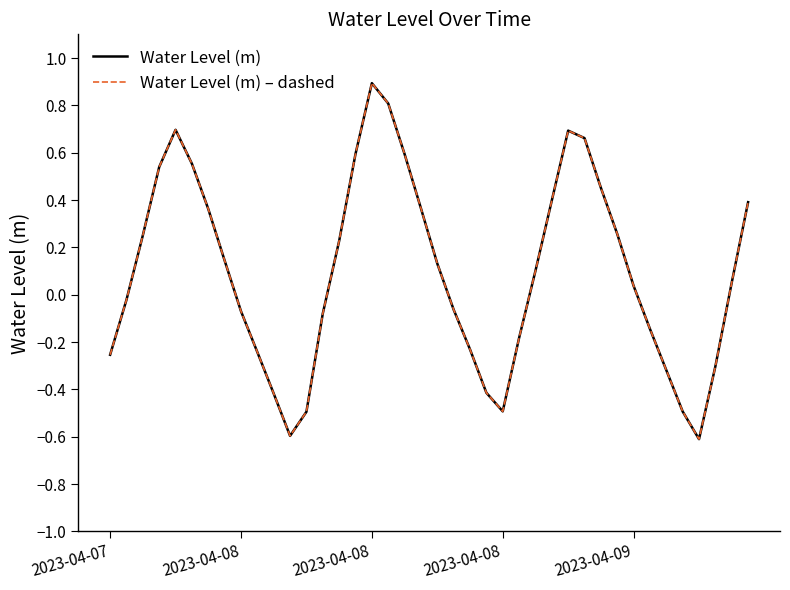

At which label does Water Level (m) – dashed first exceed 0?

2023-04-08